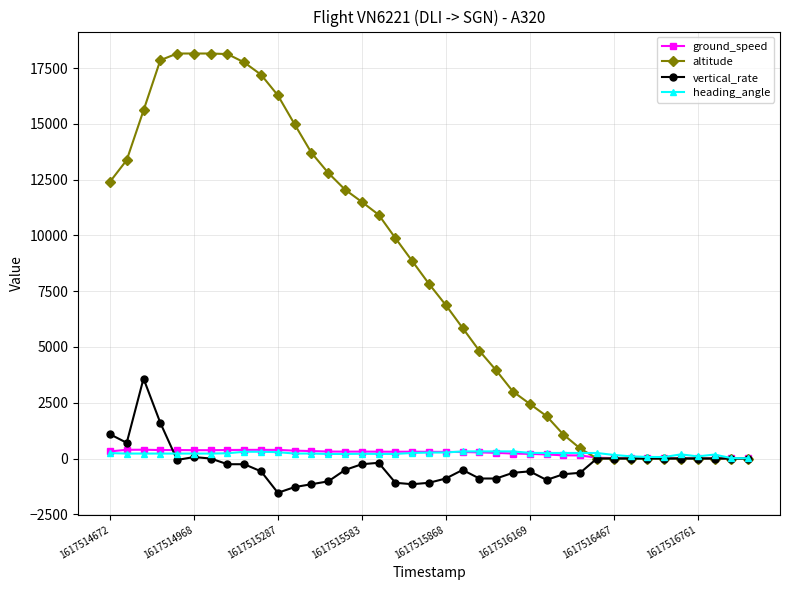

What is the greatest value displayed?

18150